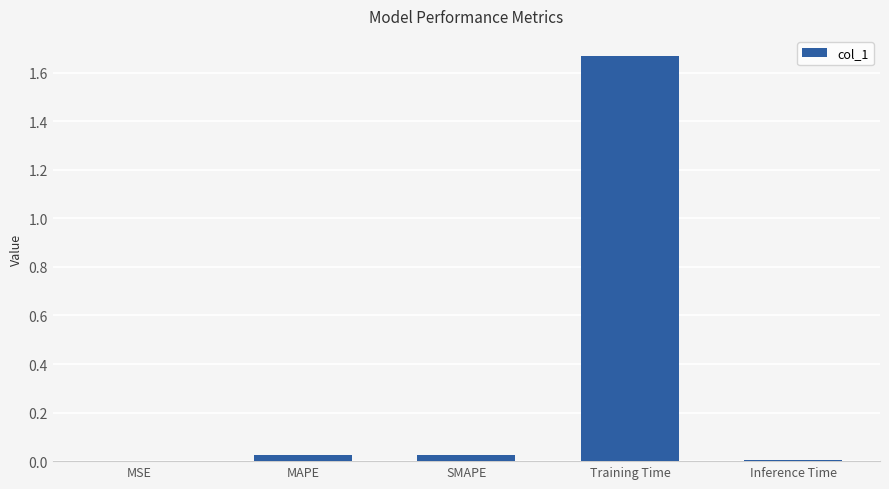

Are the bars horizontal?

No